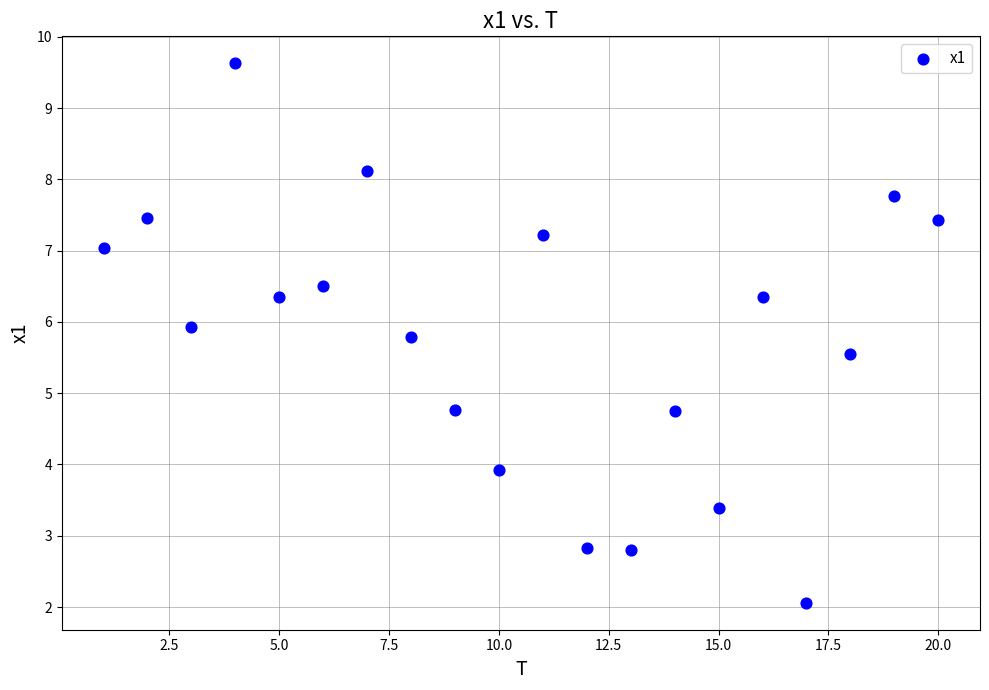

What is the range of Y values (max minus min)?

7.6